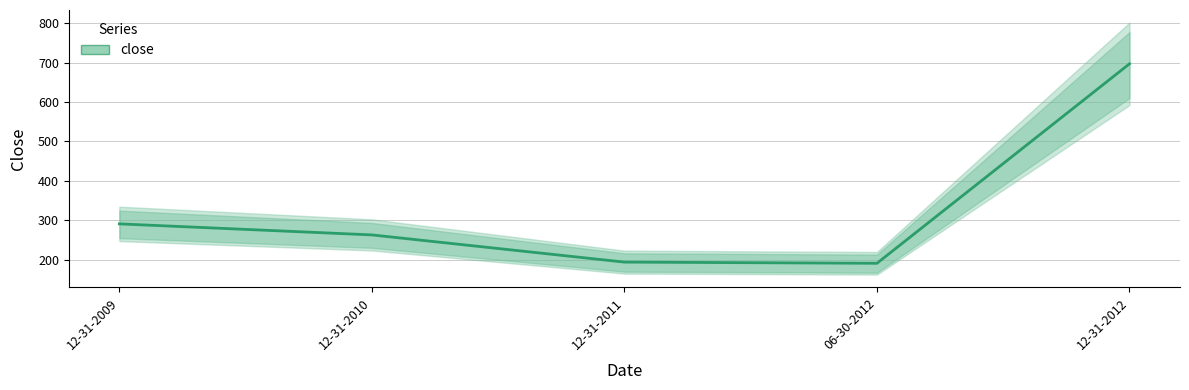

Where is the data nearest to the value 444?

12-31-2009